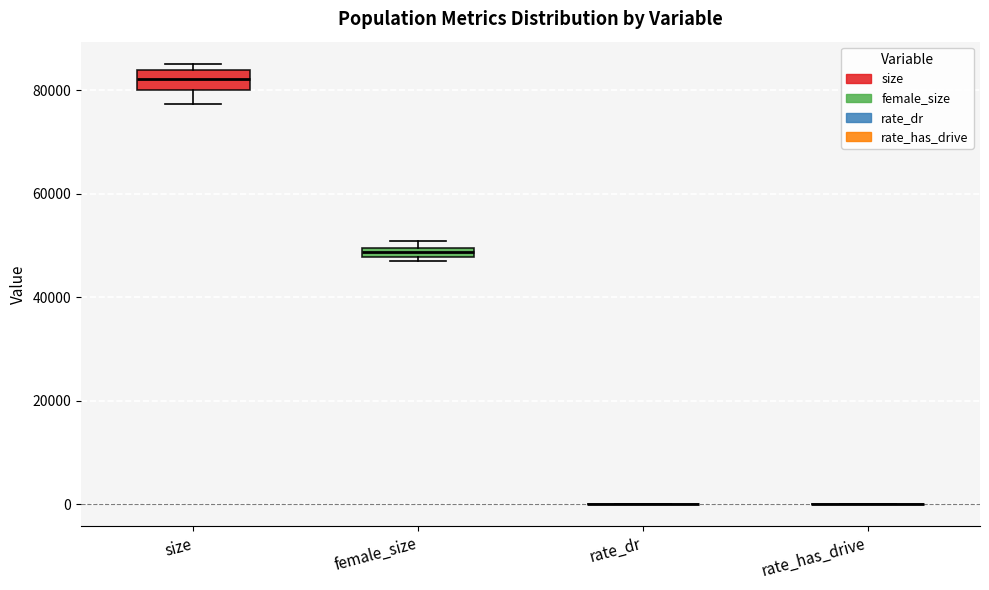

Where does the lower whisker of the box for size end on the y-axis? The values are not printed on the chart, so give them approximately, as read against the axis.

78000